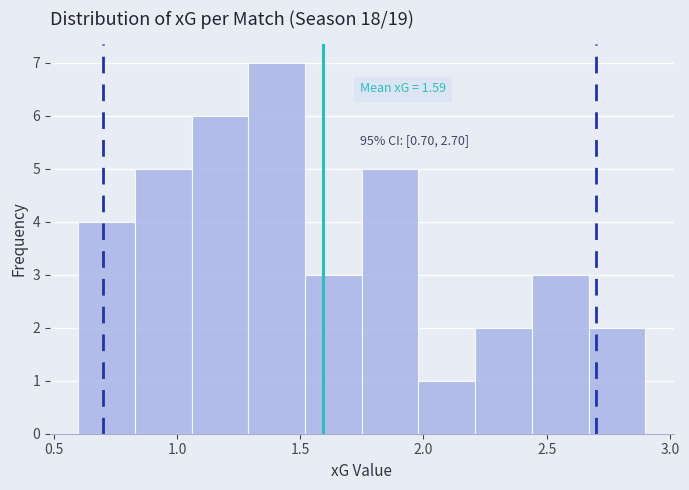

Over which range of the x-axis is the bar tallest?

1.29 to 1.52